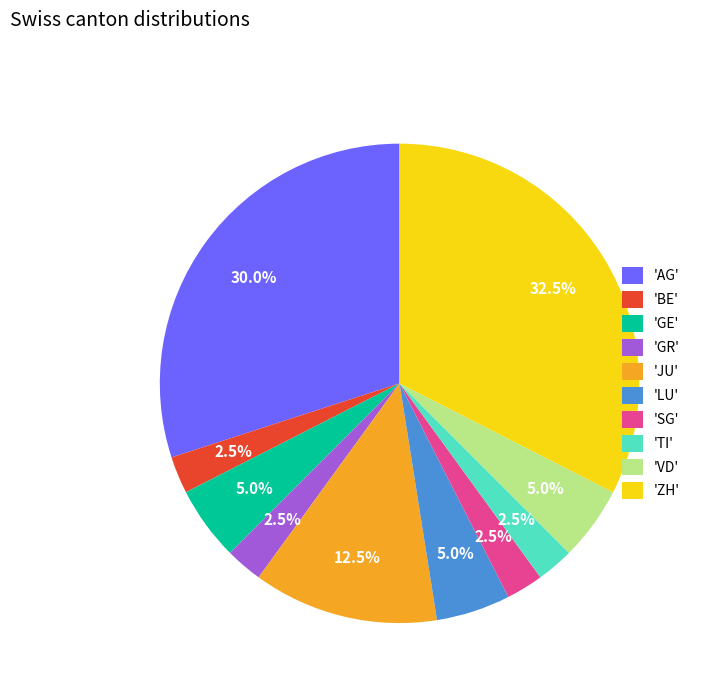

Which slice is the largest?

'ZH'